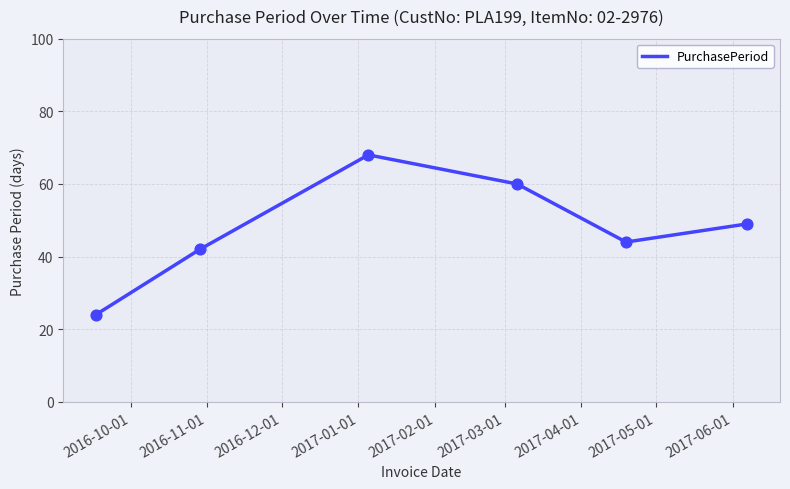

What is the difference between the maximum and minimum values?

44